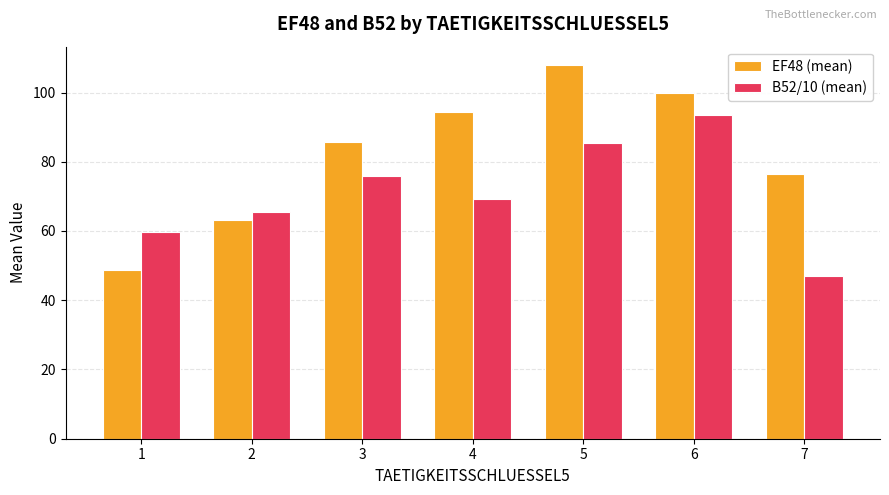

Is it true that EF48 (mean) equals 85.6 at 3?

True